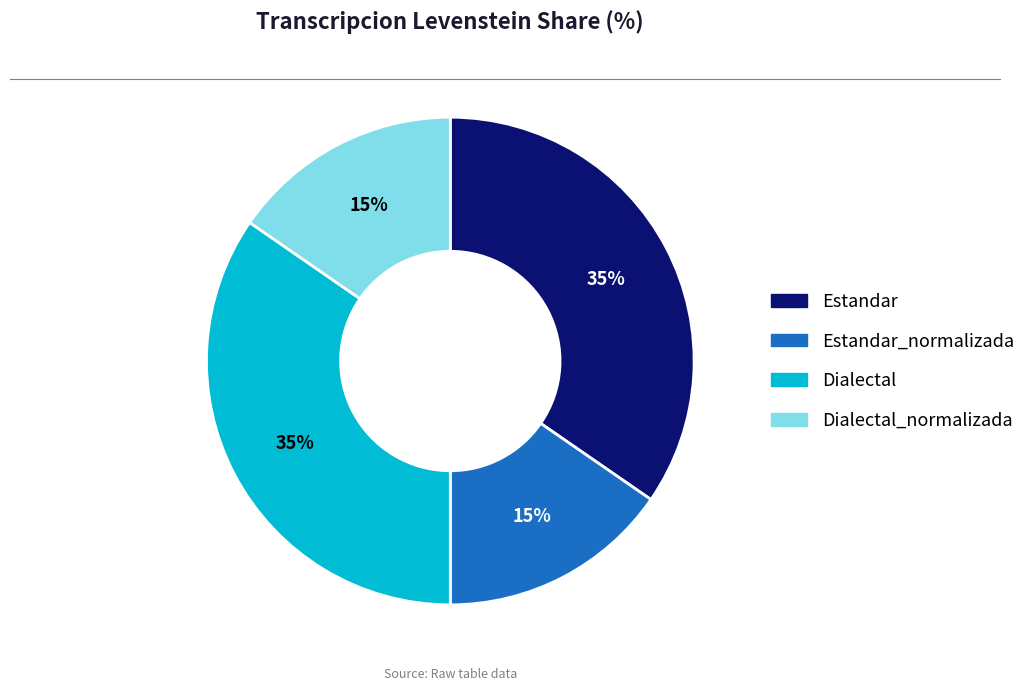

Is there any slice that represents more than half of the pie?

No